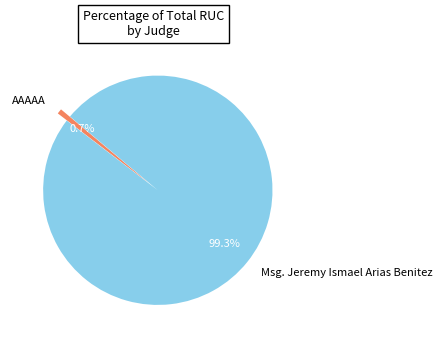

To the nearest percent, what is the combined percentage of Msg. Jeremy Ismael Arias Benitez and AAAAA?

100%